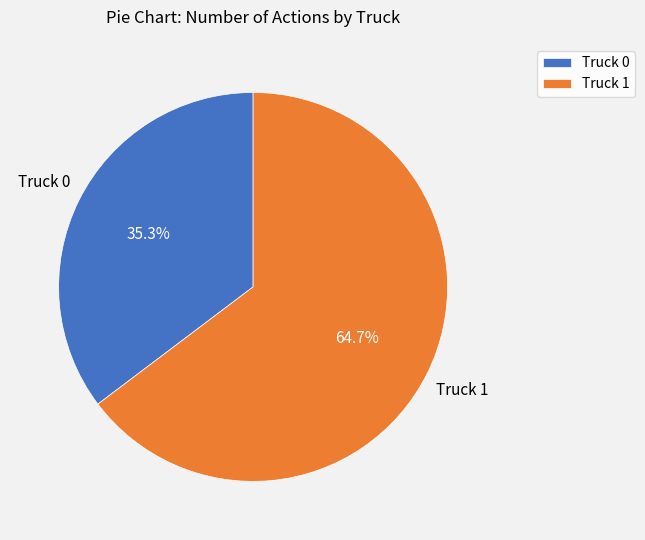

Rank the categories by value from lowest to highest.

Truck 0, Truck 1